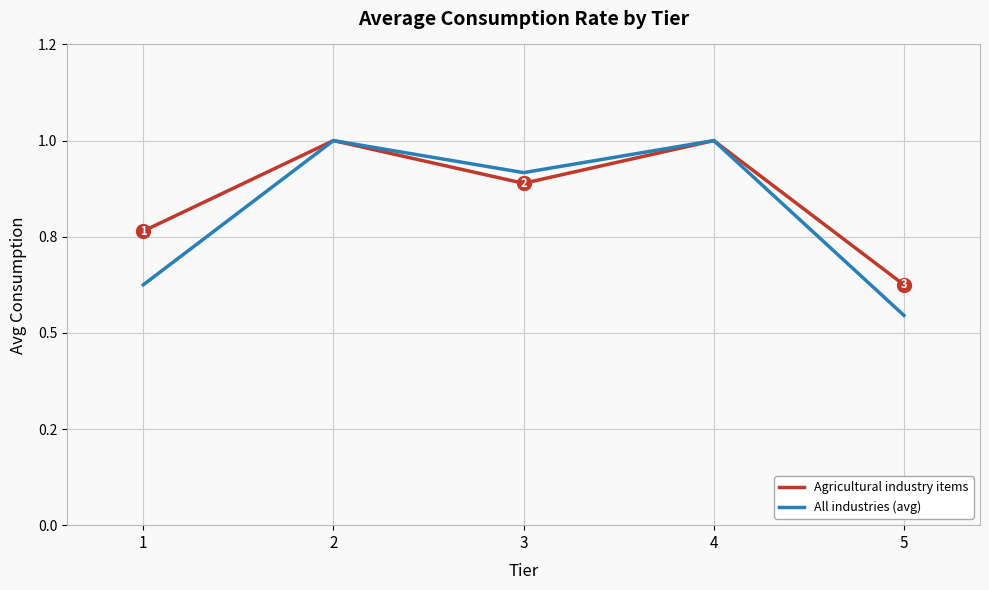

What is the value of the Agricultural industry items point at the 3rd from the left?

0.9